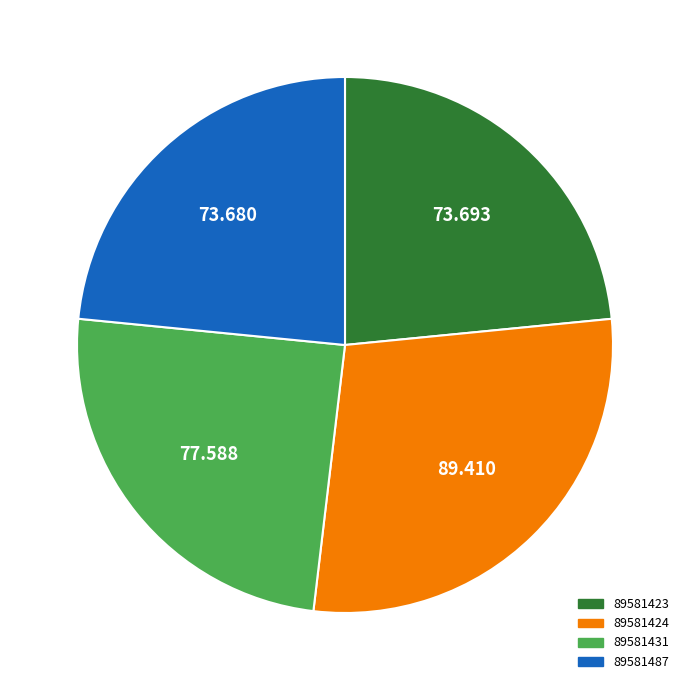

Does 89581487 represent more than half of the total?

No